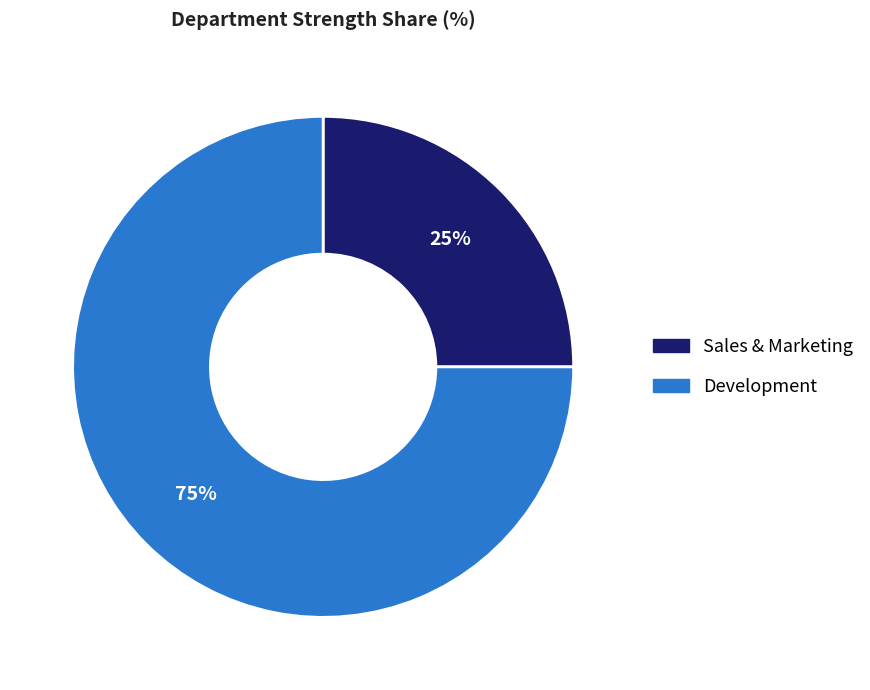

The Development slice represents 87% of the pie. True or false?

False